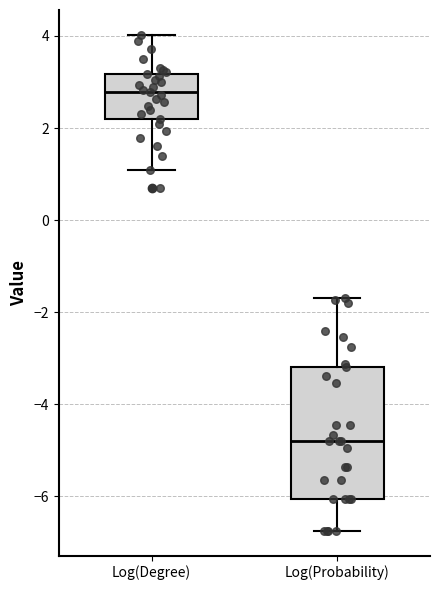

Where does the lower whisker of the box for Log(Degree) end on the y-axis? The values are not printed on the chart, so give them approximately, as read against the axis.

1.0